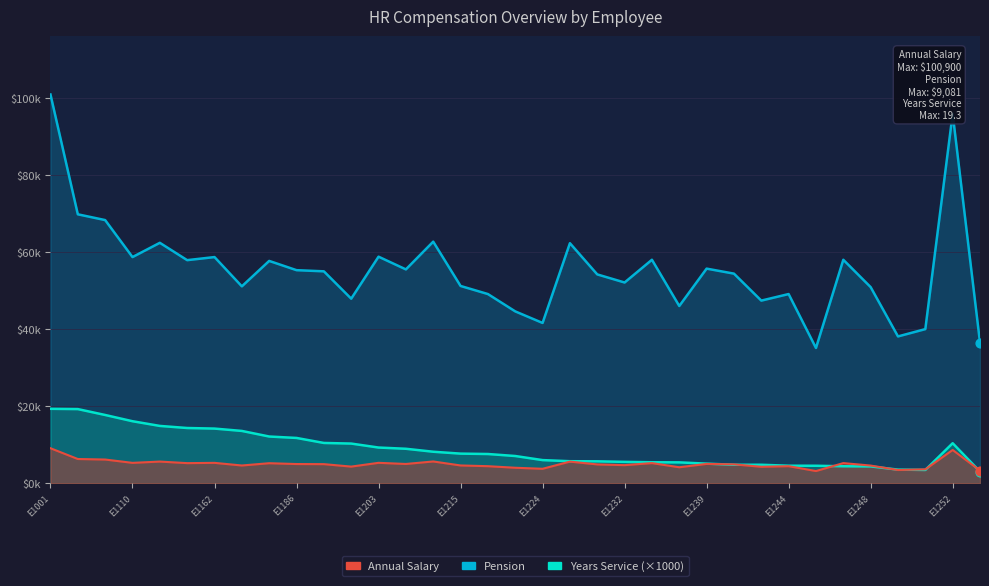

Which series has the largest total across all categories?

Pension